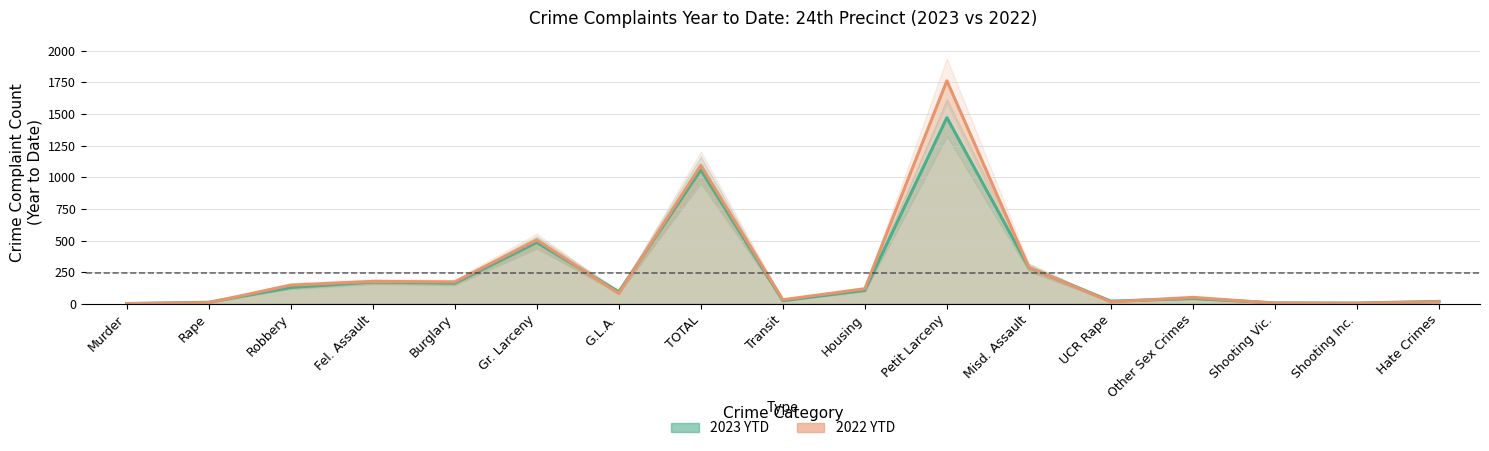

At TOTAL, list the series in order from smallest to largest.

2023 YTD, 2022 YTD